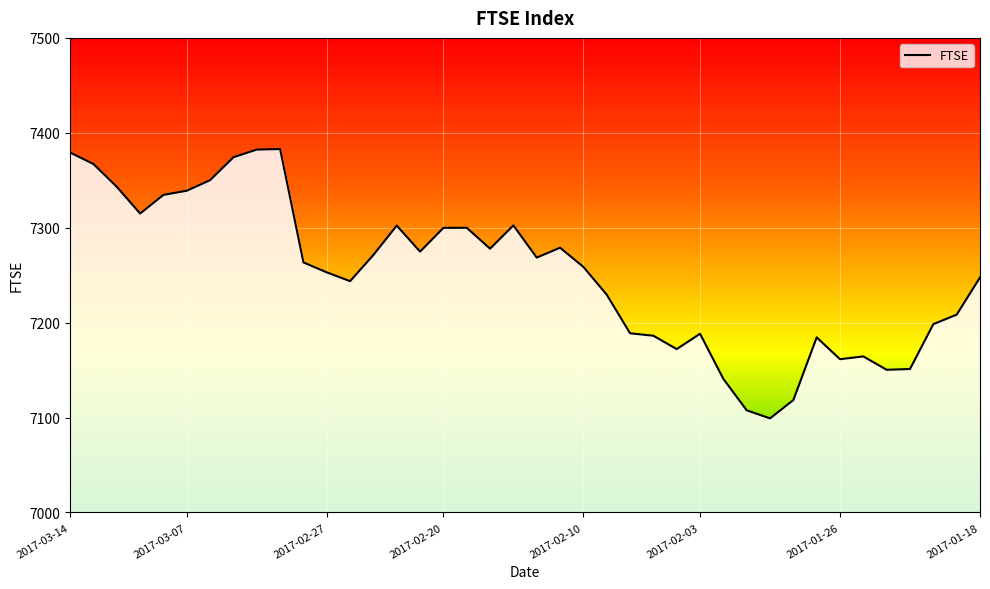

What is the average value?

7251.5